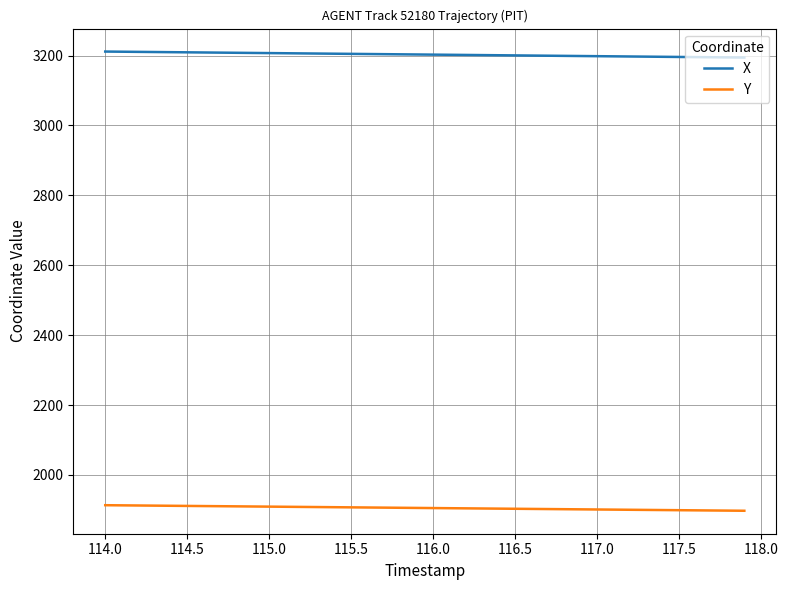

Which series has the largest total across all categories?

X